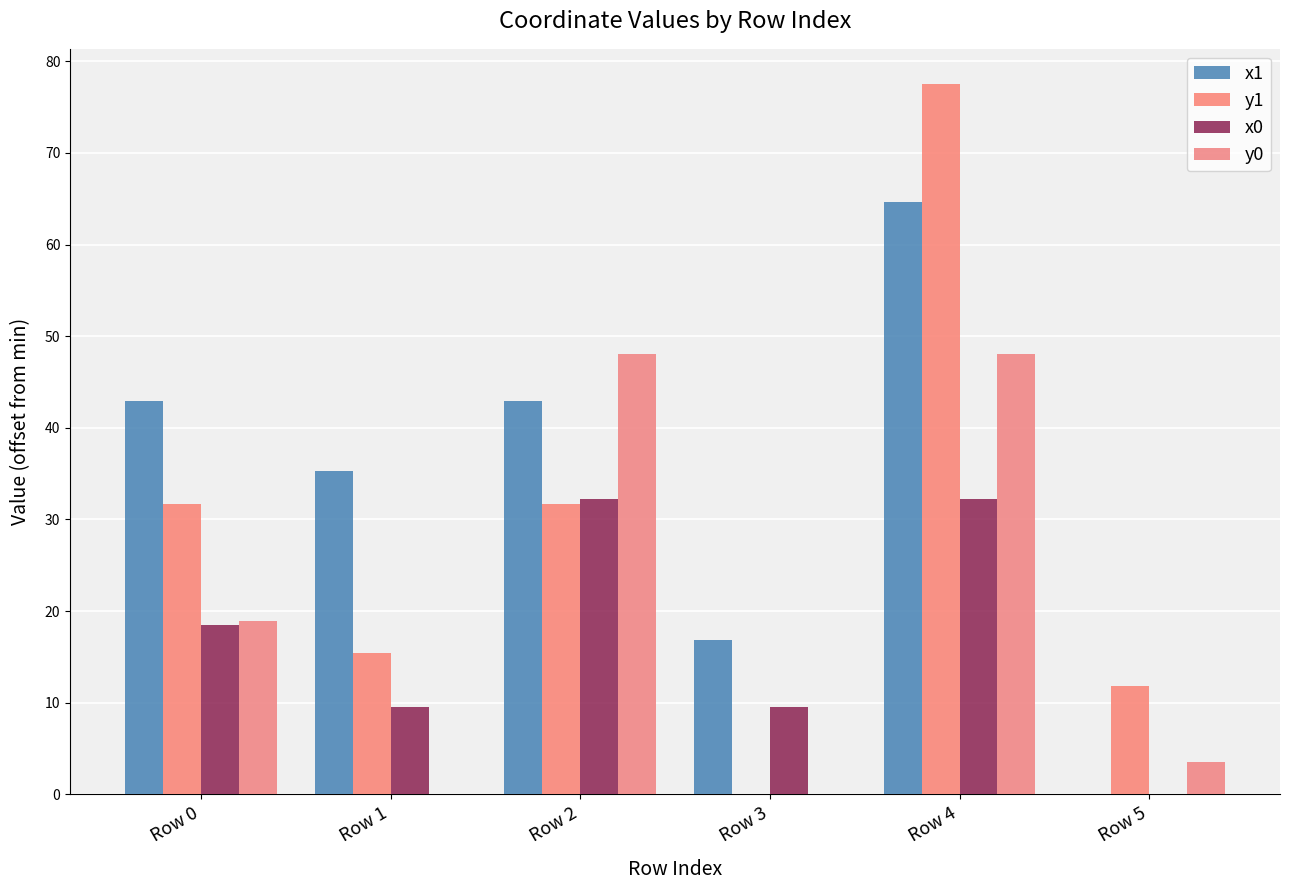

How many groups of bars are there?

6